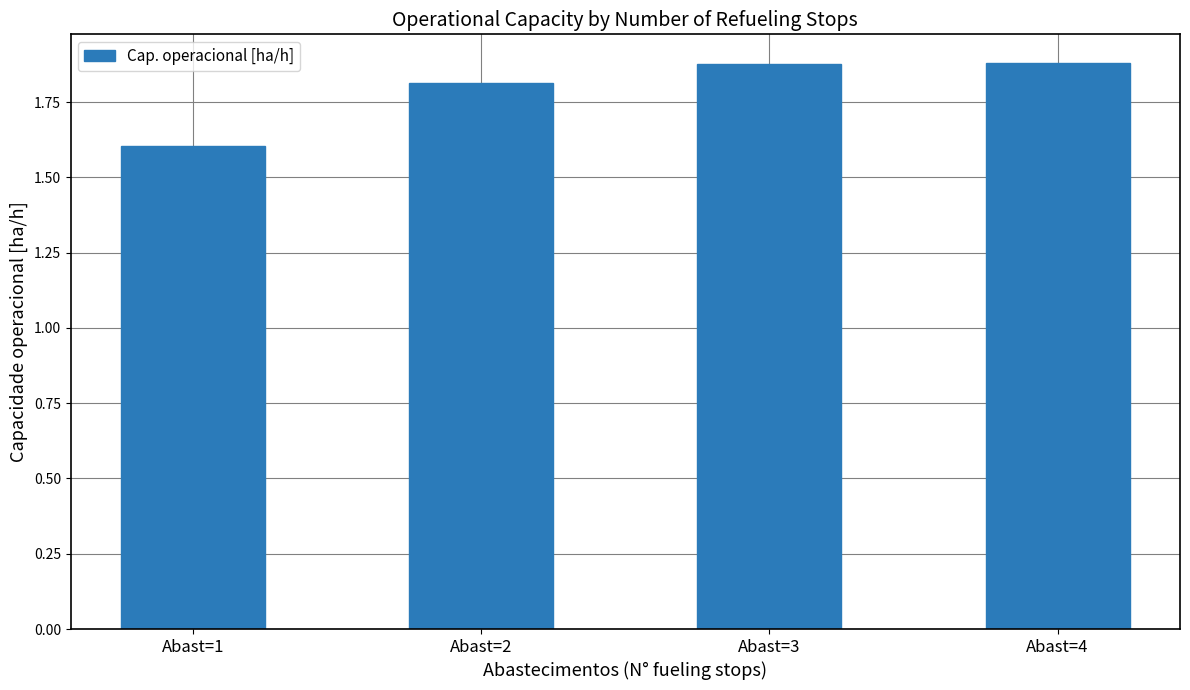

What is the smallest value displayed?

1.6